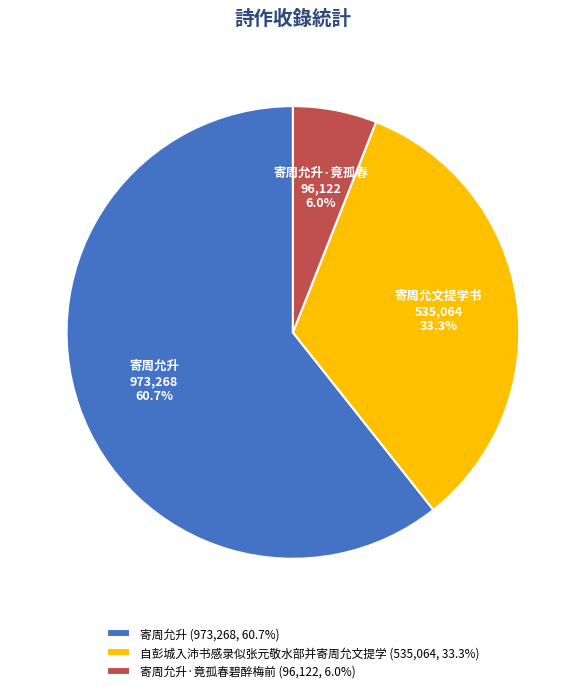

Which slice is the smallest?

寄周允升·竟孤春碧醉梅前 (96,122, 6.0%)